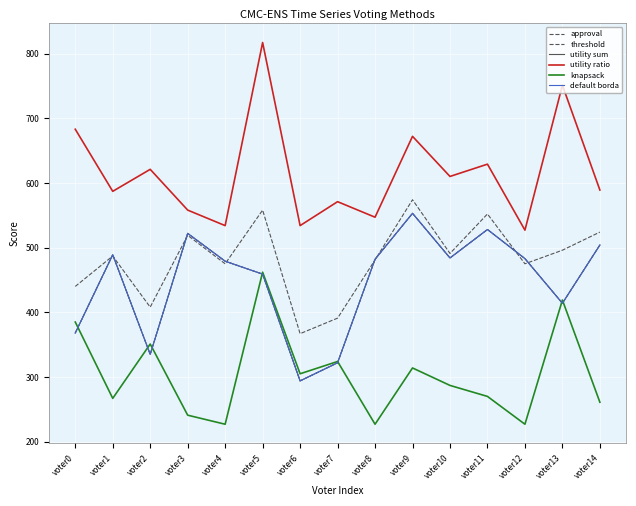

What is the smallest value displayed?

227